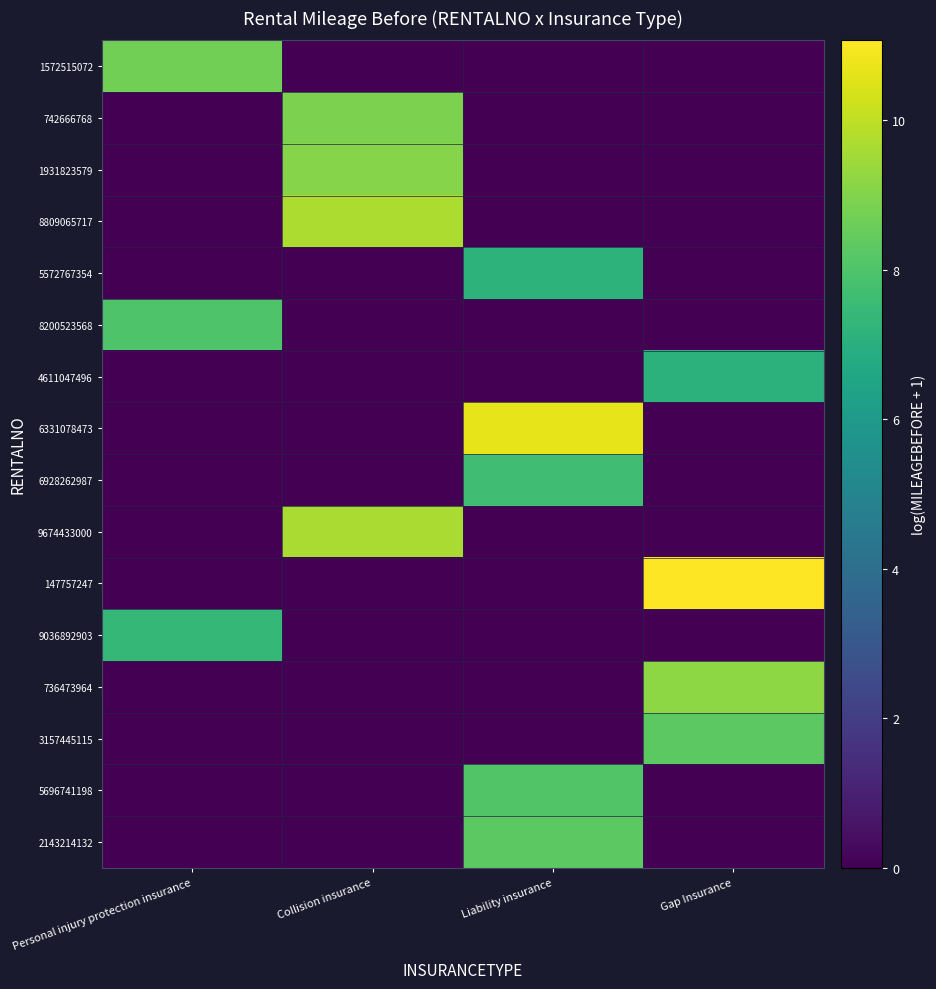

Which series has the widest spread of values?

147757247